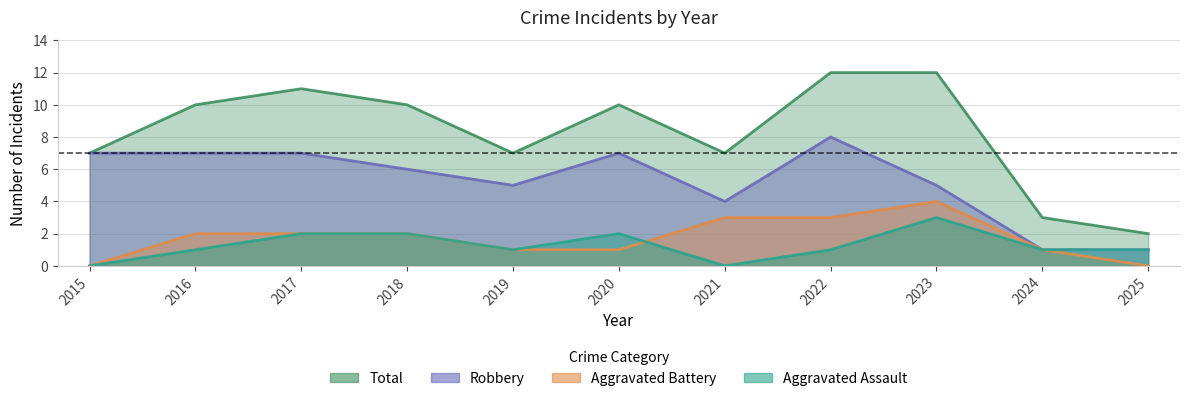

Reading left to right, transcribe all the data shown in this chart.

Aggravated Assault: 0	1	2	2	1	2	0	1	3	1	1
Aggravated Battery: 0	2	2	2	1	1	3	3	4	1	0
Robbery: 7	7	7	6	5	7	4	8	5	1	1
Total: 7	10	11	10	7	10	7	12	12	3	2